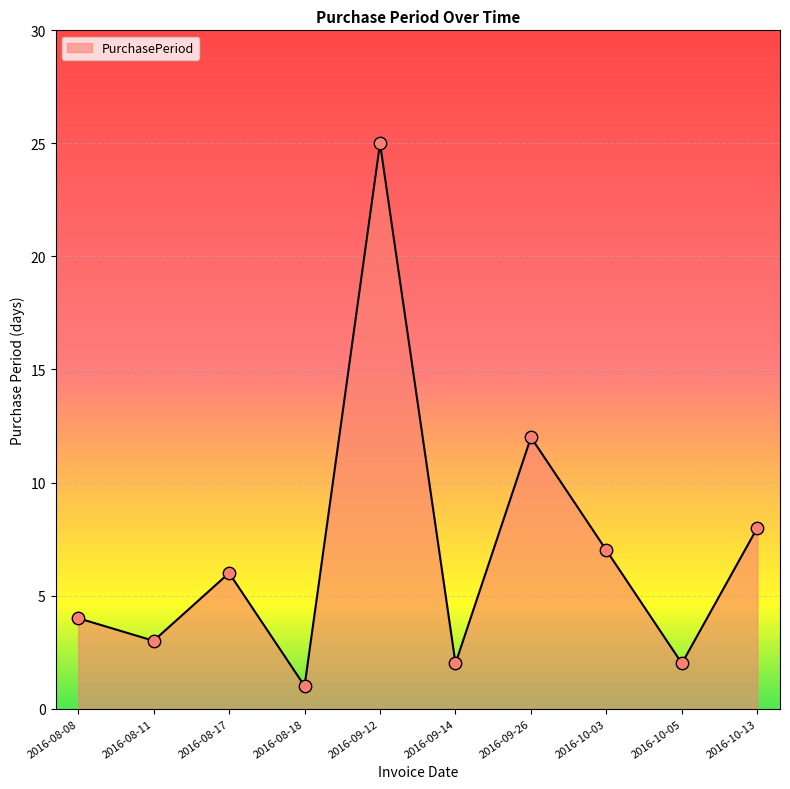

What is the change in value from 2016-09-12 to 2016-09-26?

-13